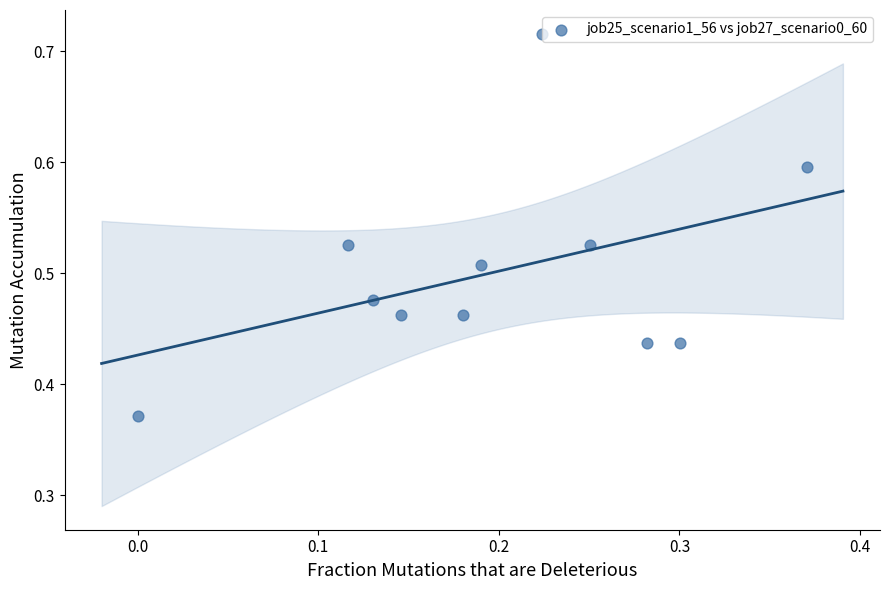

What is the range of Y values (max minus min)?

0.3